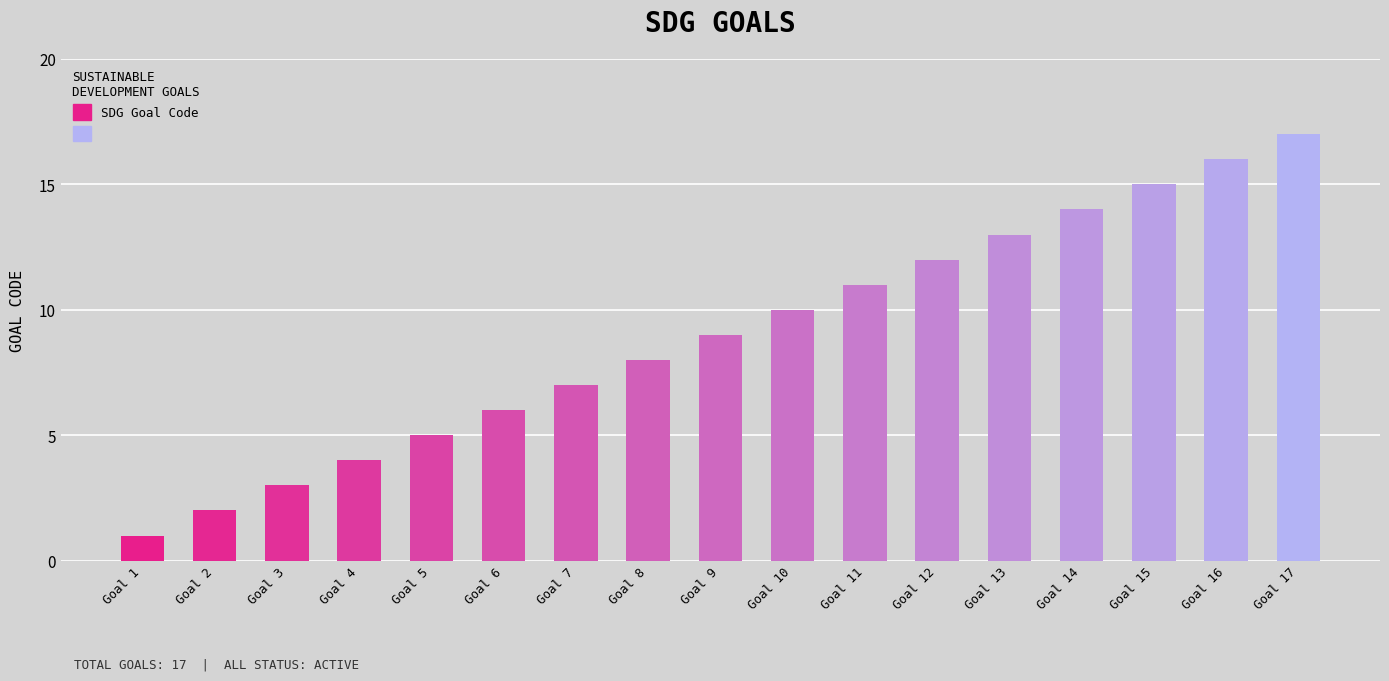

How many values are below 9?

8